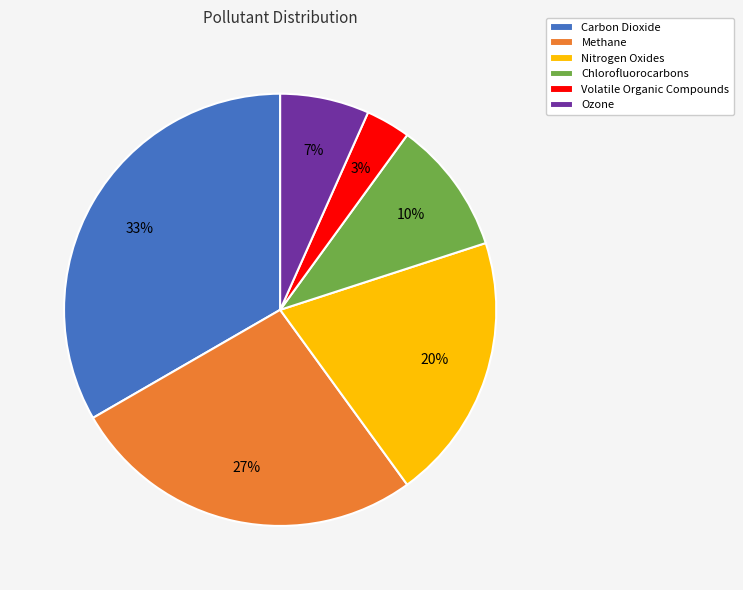

To the nearest percent, what is the difference between the Ozone and Methane slice percentages?

20%